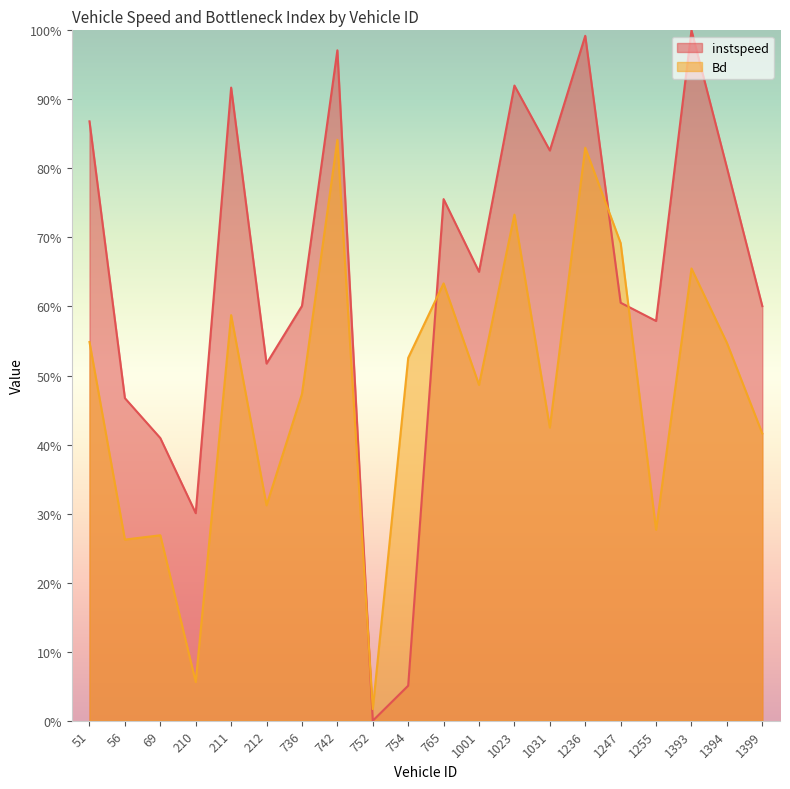

The Bd series shows 0.5 at 1247. True or false?

False